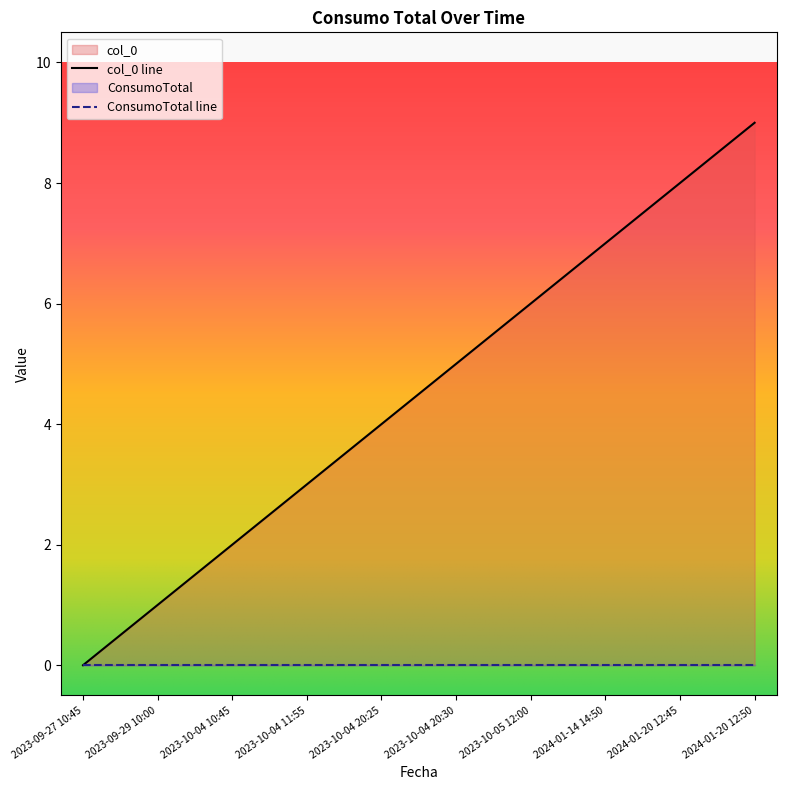

Is it true that the value at 2023-10-04 10:45 is 2?

True